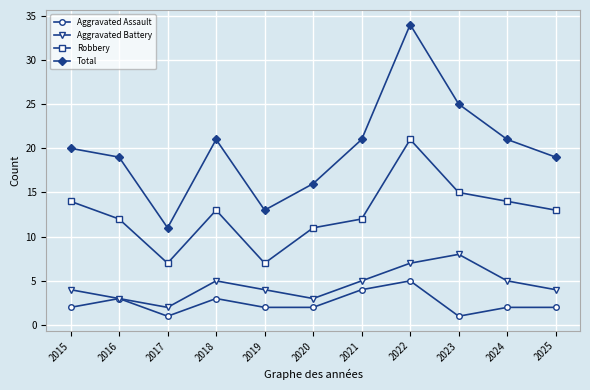

What value does the Total series have at 2024, to the nearest 10?

20